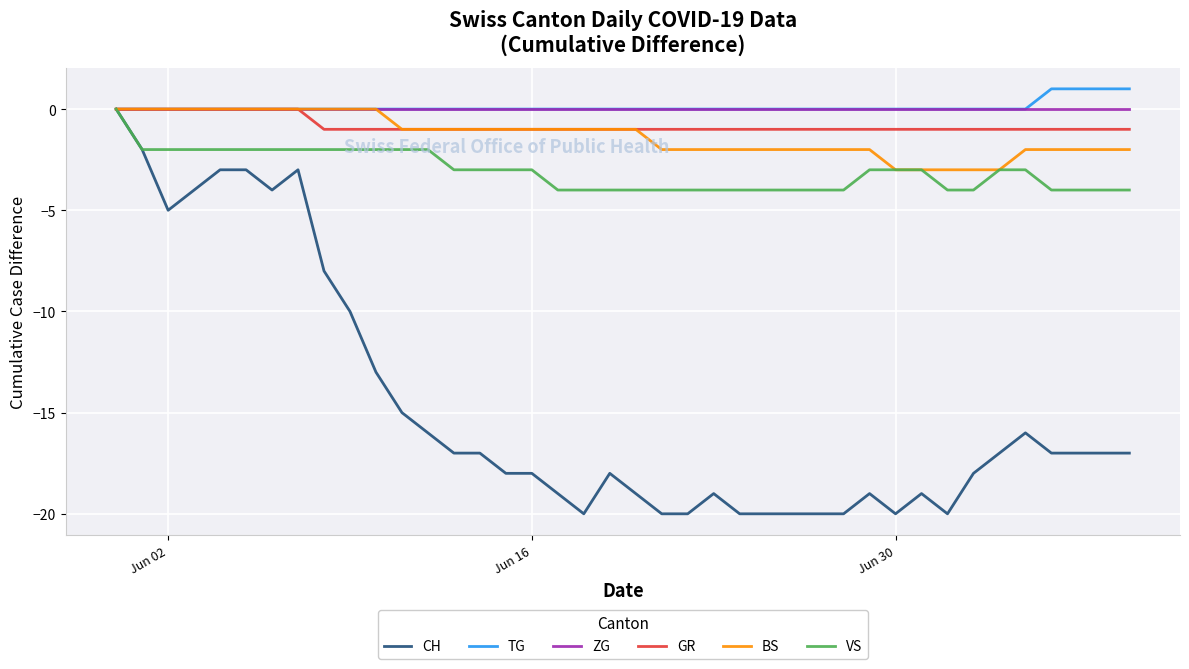

What is the minimum value for VS?

-4